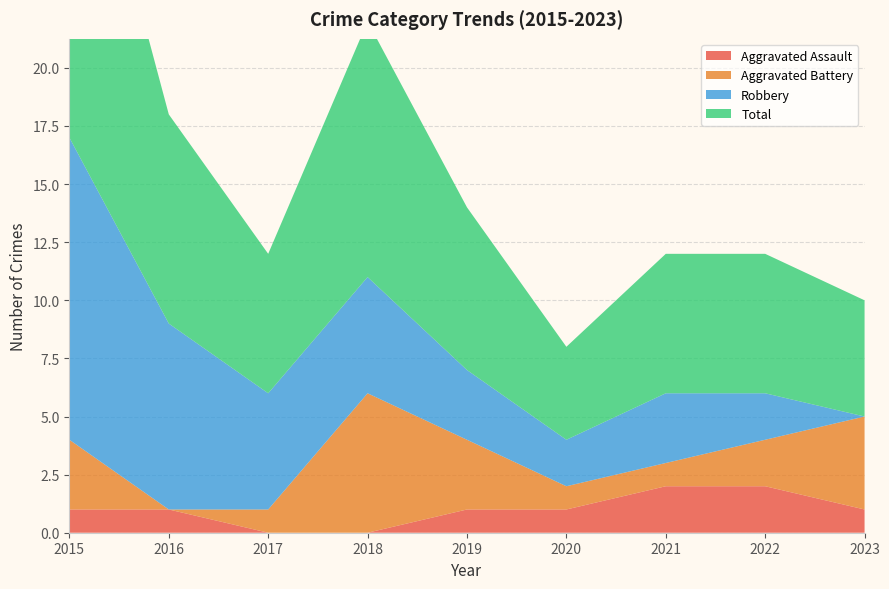

Reading left to right, transcribe all the data shown in this chart.

Aggravated Assault: 1	1	0	0	1	1	2	2	1
Aggravated Battery: 3	0	1	6	3	1	1	2	4
Robbery: 13	8	5	5	3	2	3	2	0
Total: 17	9	6	11	7	4	6	6	5